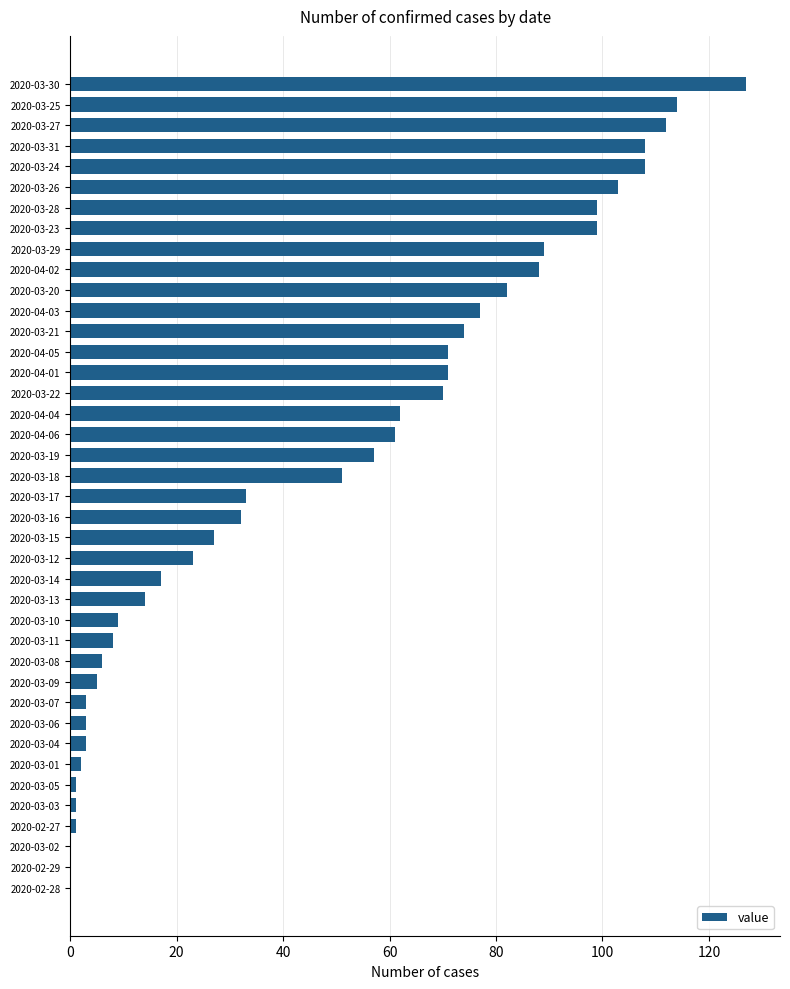

What is the change in value from 2020-03-25 to 2020-04-01?

-43